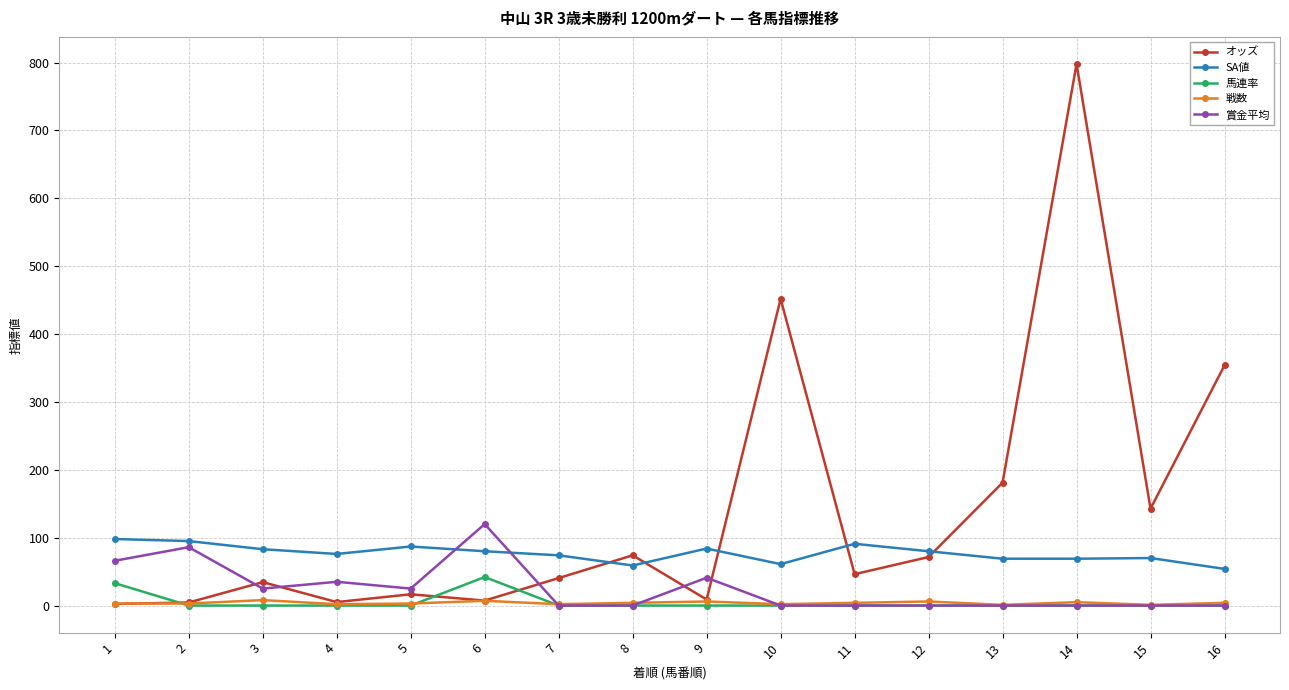

The value of SA値 at 14 is 33.2. True or false?

False